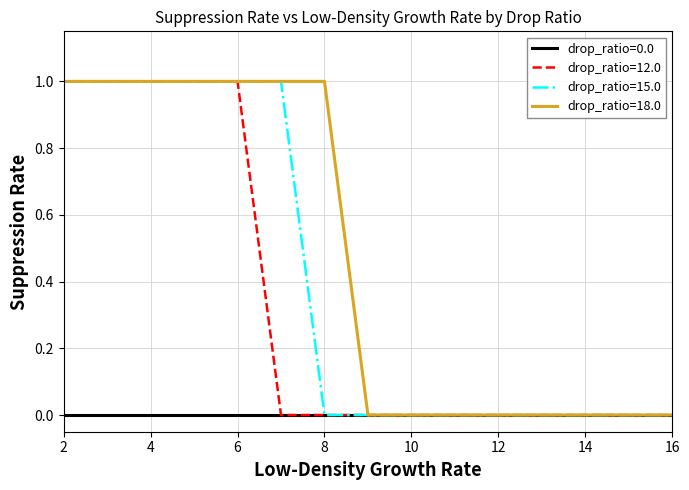

Which series has the largest total across all categories?

drop_ratio=18.0